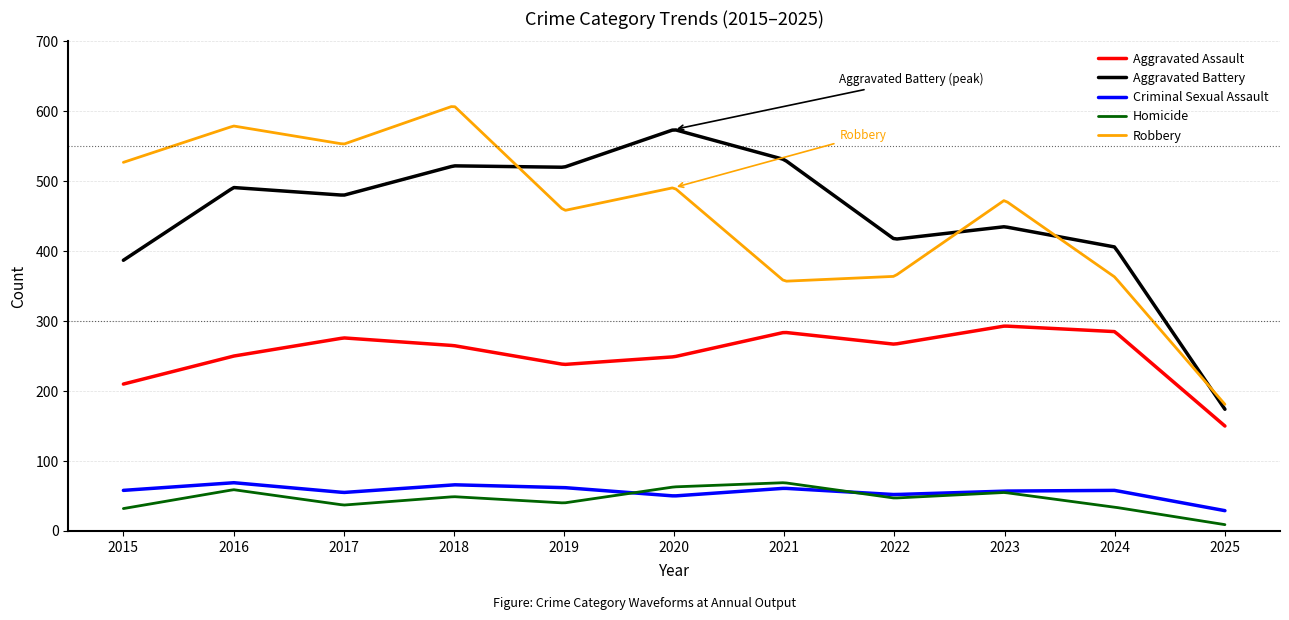

True or false: Criminal Sexual Assault and Aggravated Assault cross at least once.

False